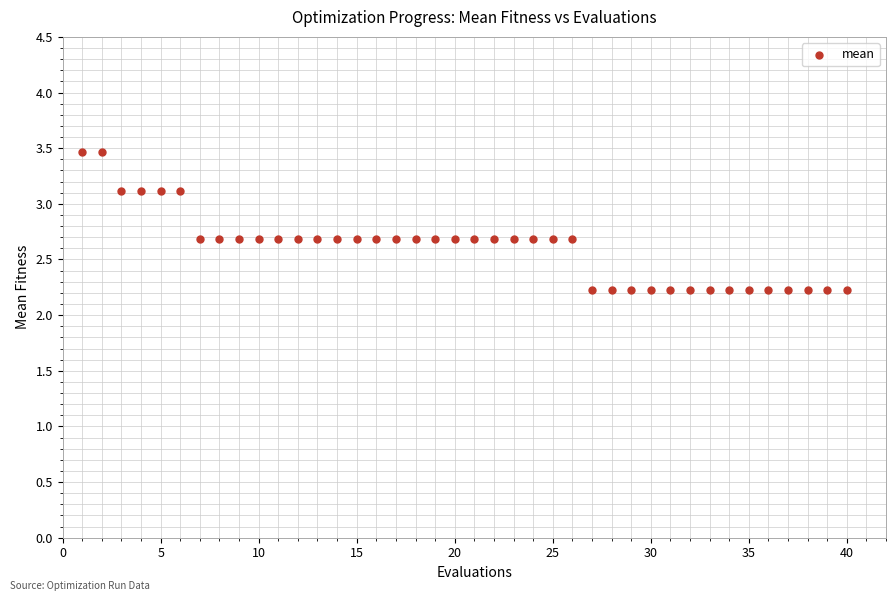

What is the range of Y values (max minus min)?

1.2